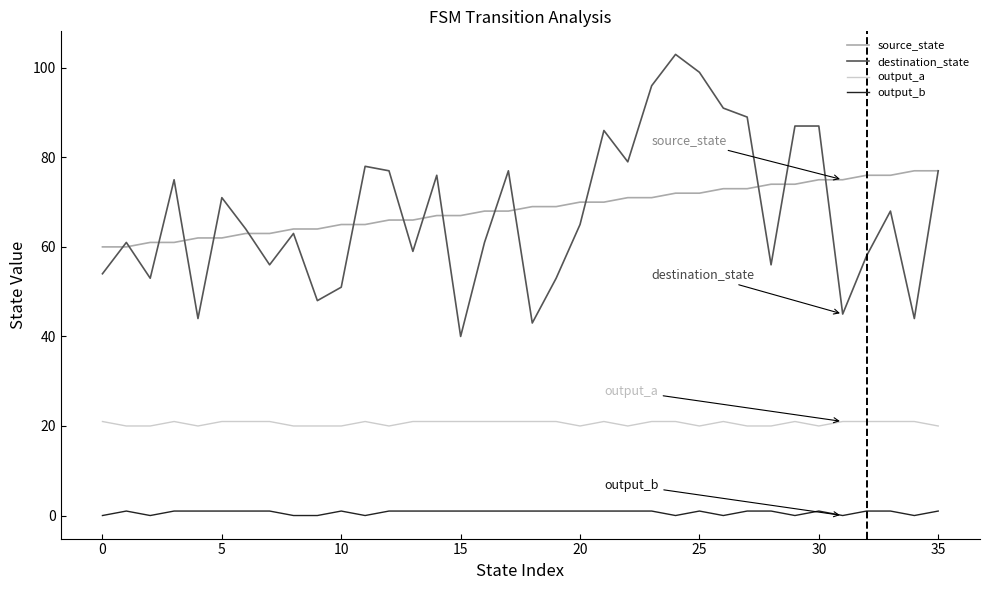

What is the maximum value for output_a?

21